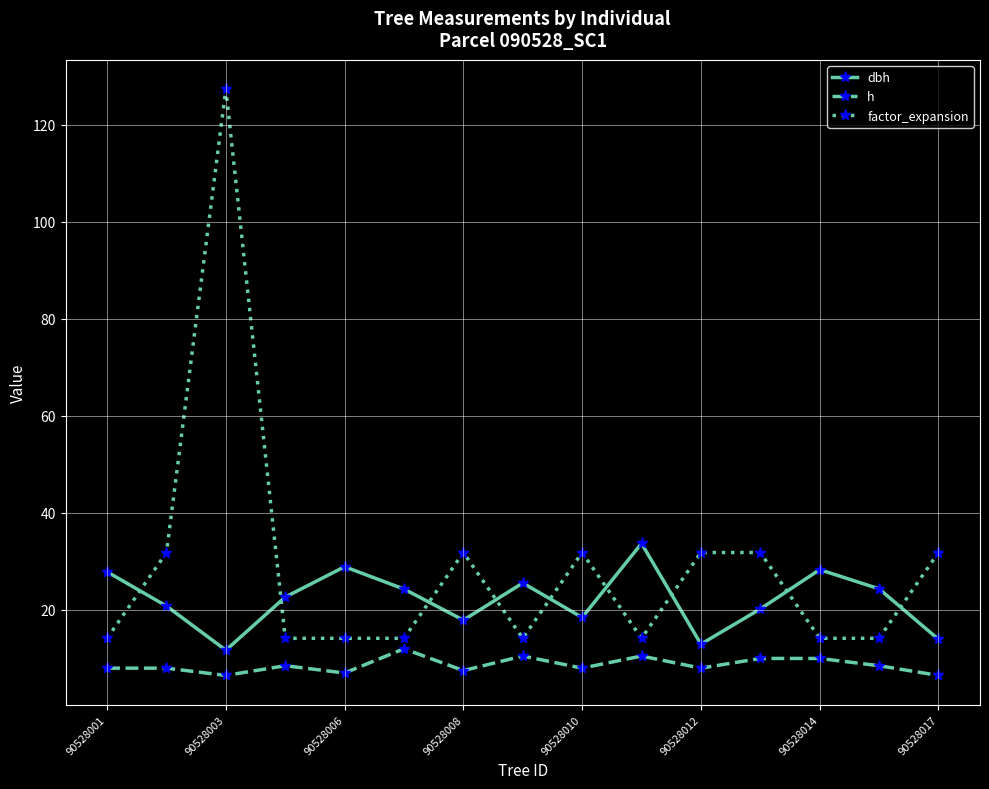

Which series has the largest range (max minus min)?

factor_expansion